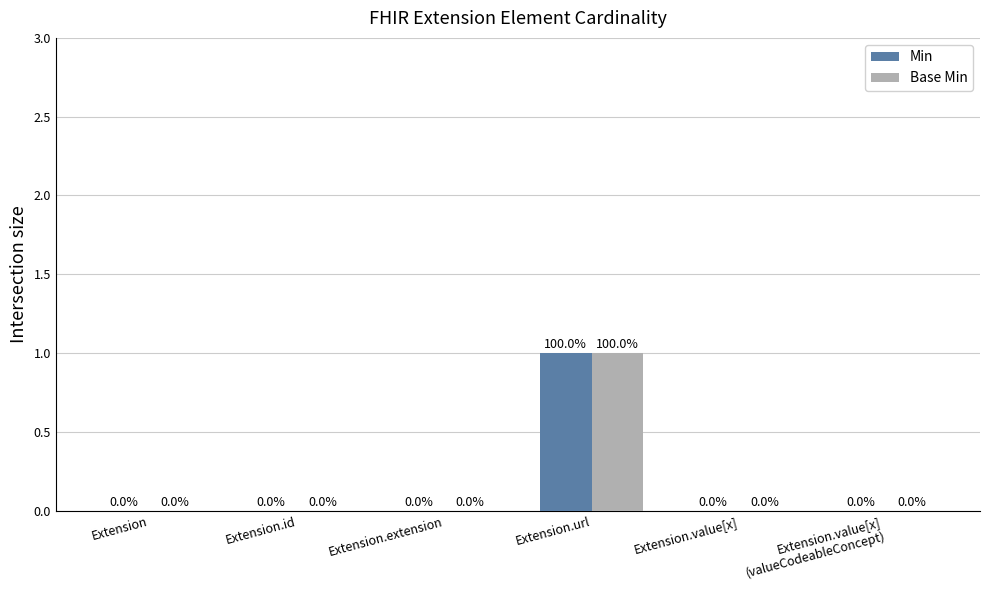

How many groups of bars are there?

6